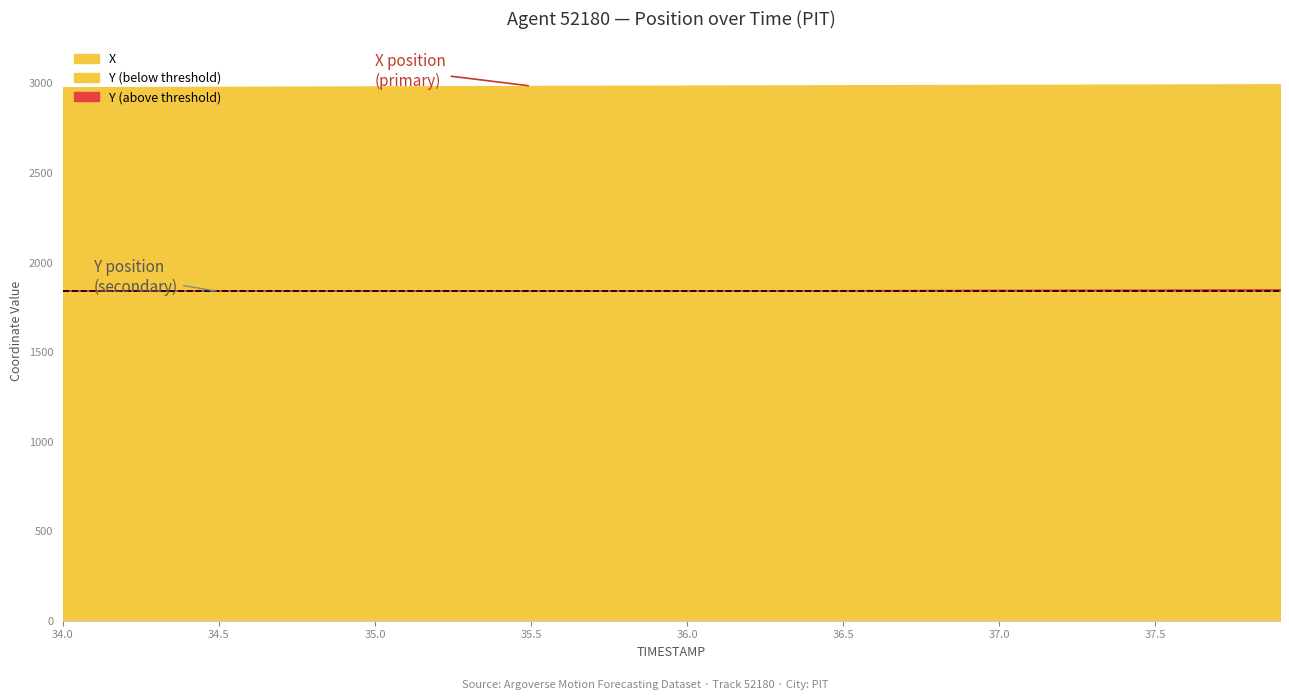

Count the number of data series in this chart.

2